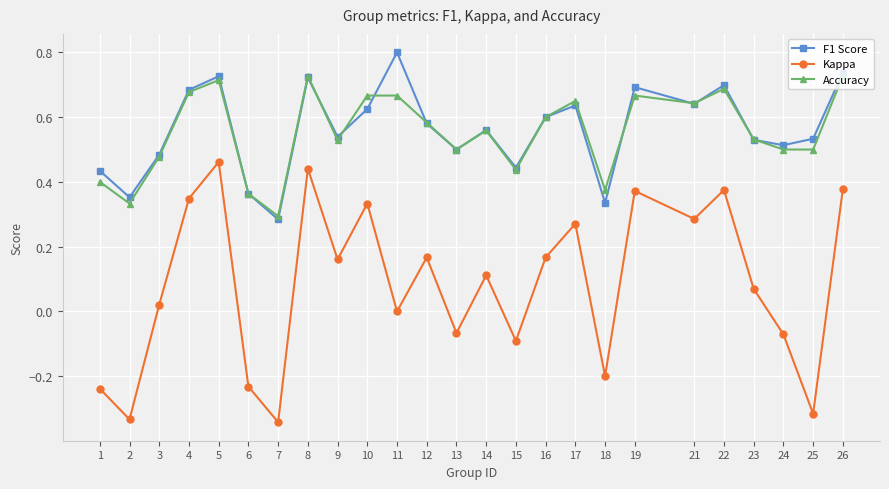

List the series in order of their peak value, highest first.

F1 Score, Accuracy, Kappa